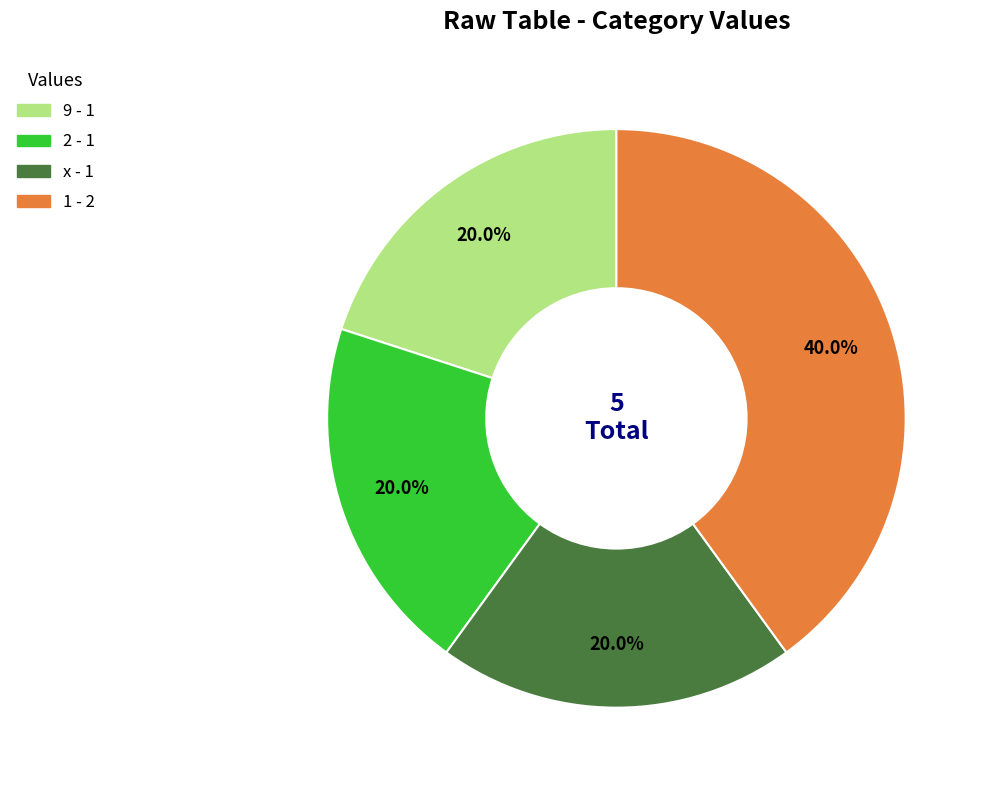

To the nearest percent, what is the difference between the 1 and x slice percentages?

20%